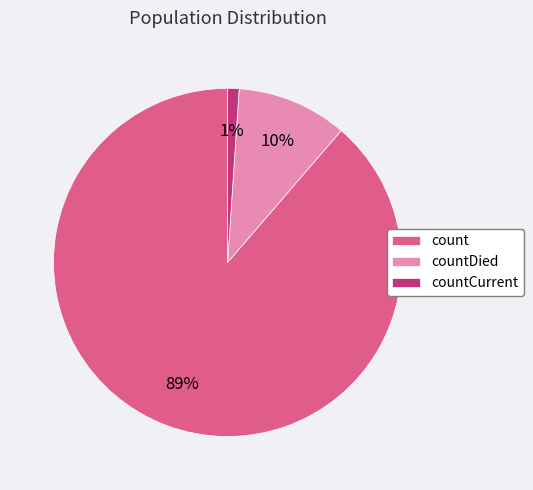

To the nearest percent, what is the combined percentage of countDied and count?

99%